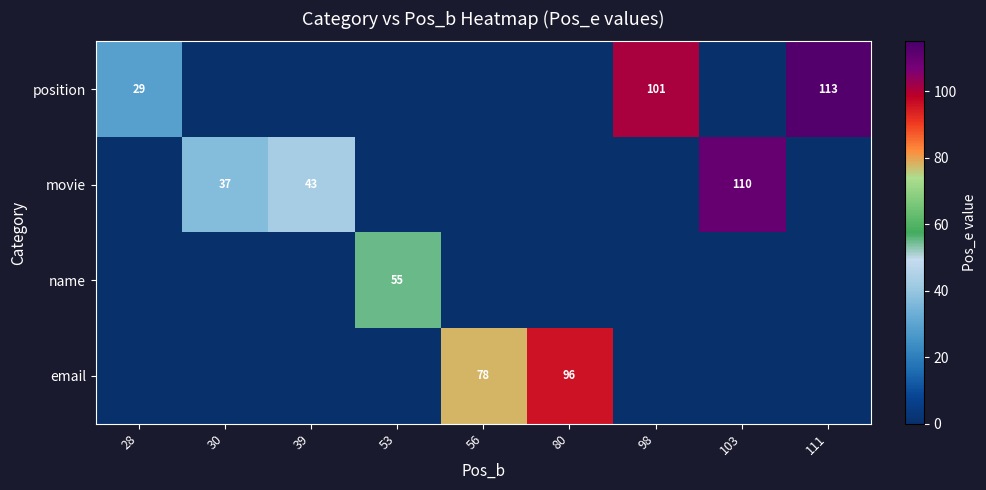

Is it true that movie equals 43 at 39?

True